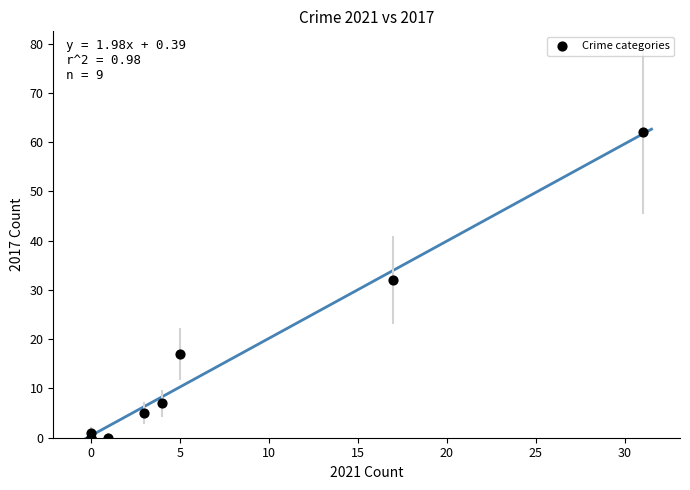

What Y value in the scatter plot is closest to 31?

32